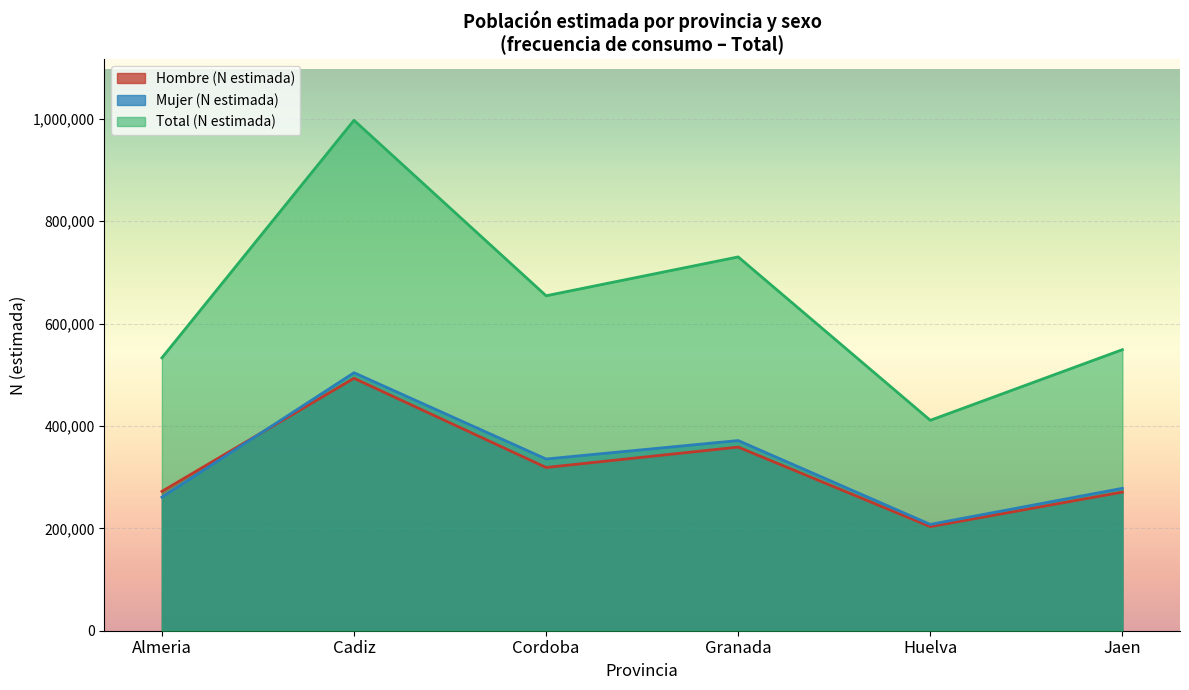

What is the sum of all Hombre (N estimada) values?

1916887